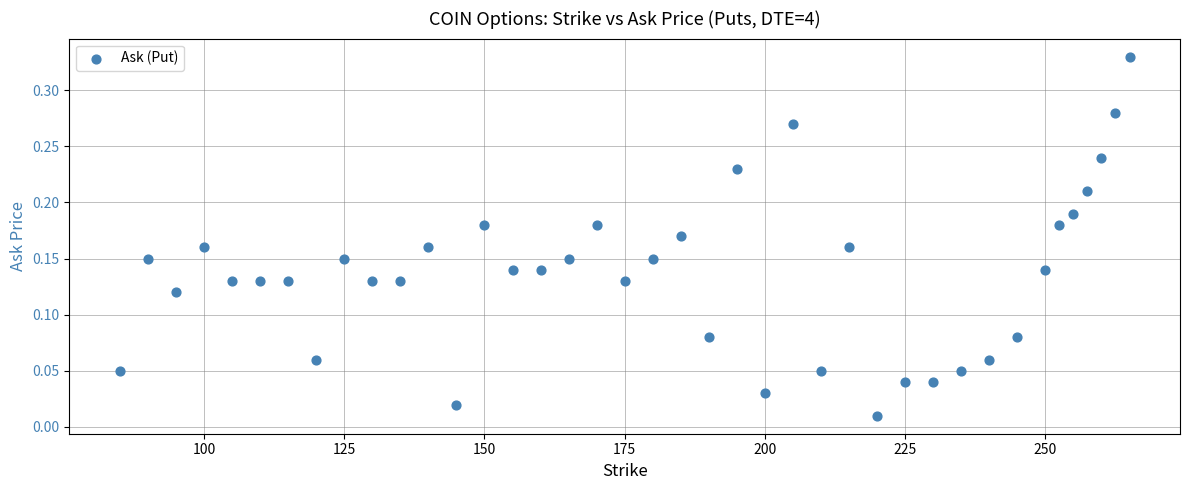

What is the range of X values (max minus min)?

180.0